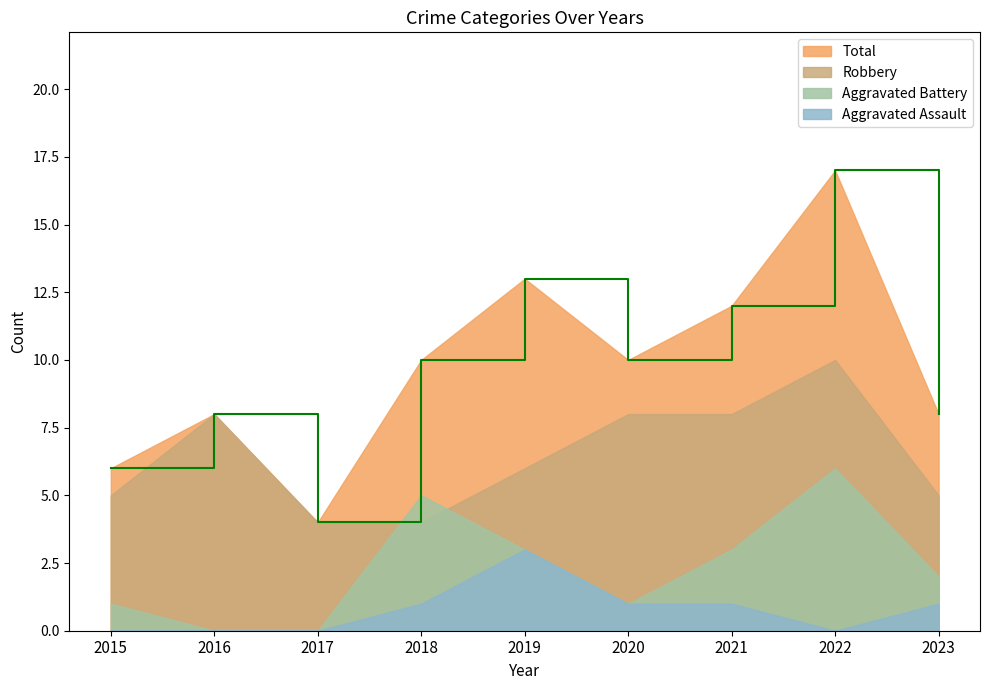

Read the Robbery value at 2017.

4